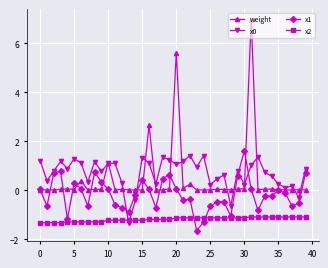

Which series has the widest spread of values?

weight